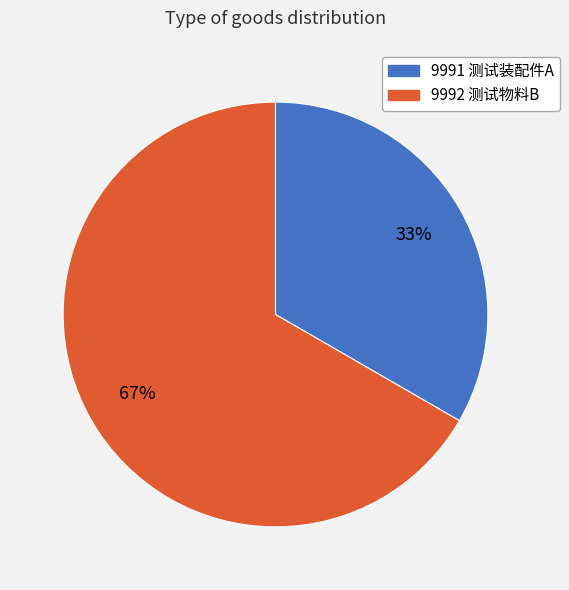

How many segments does this pie chart have?

2